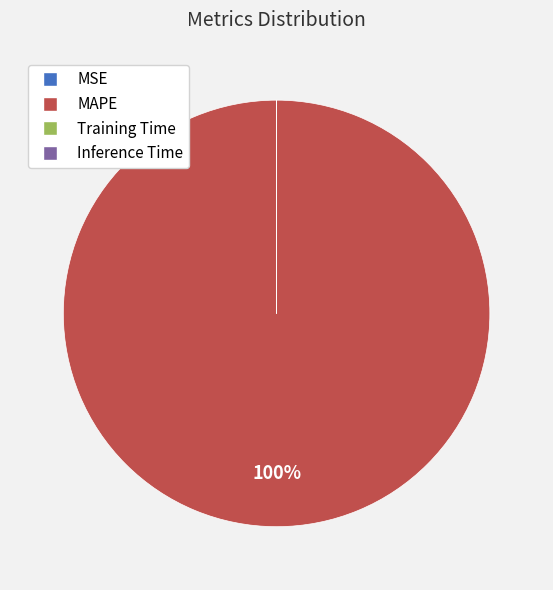

To the nearest percent, what is the average slice percentage?

25%